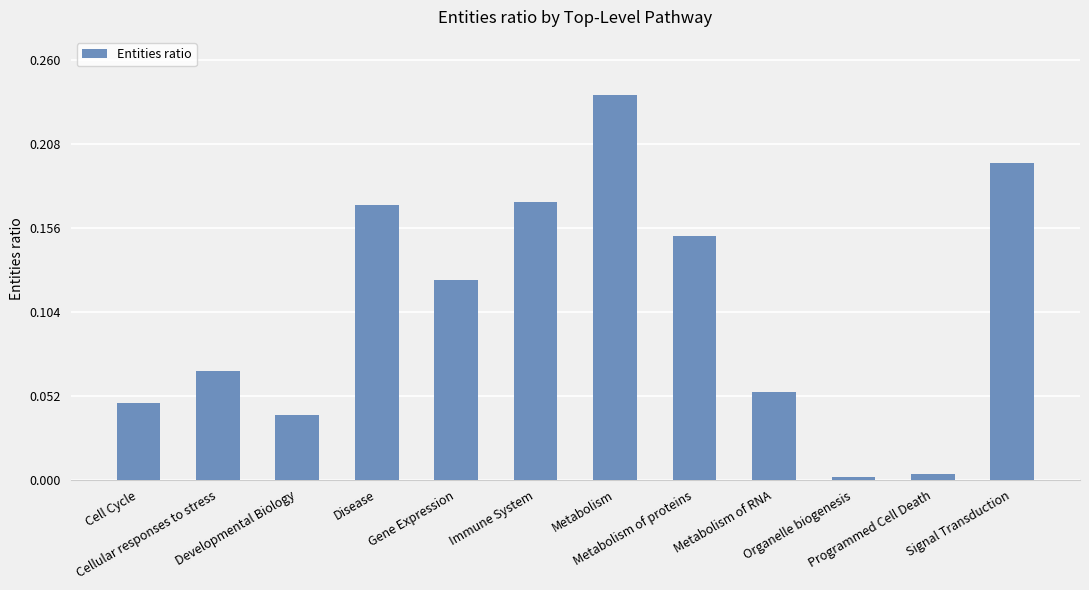

What is the sum of all values?

1.3